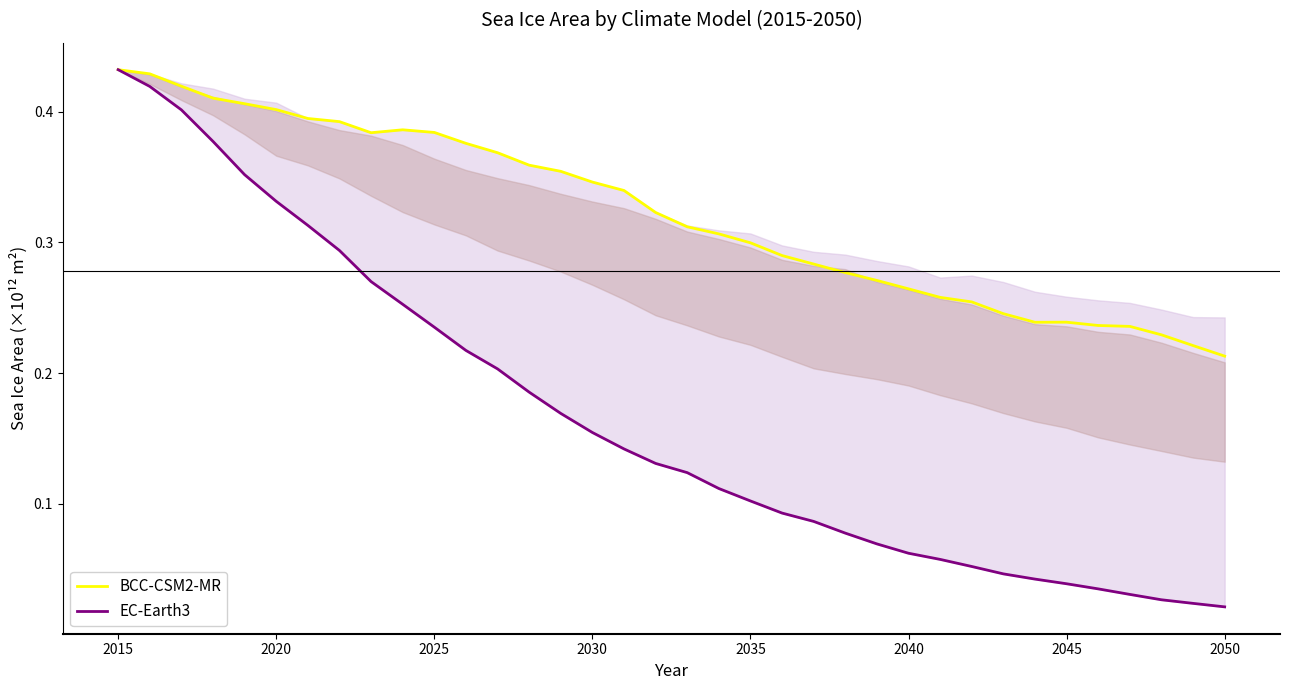

What are all the series names shown in the legend?

BCC-CSM2-MR, EC-Earth3